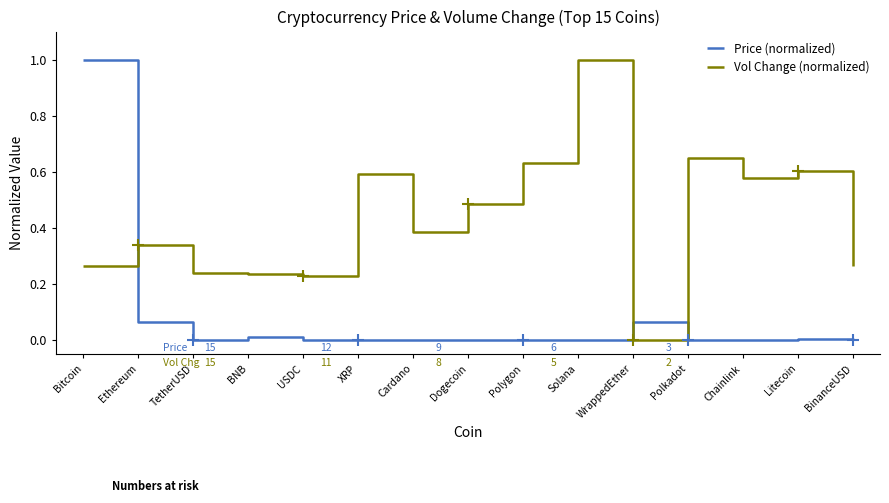

How many distinct data groups are displayed?

2